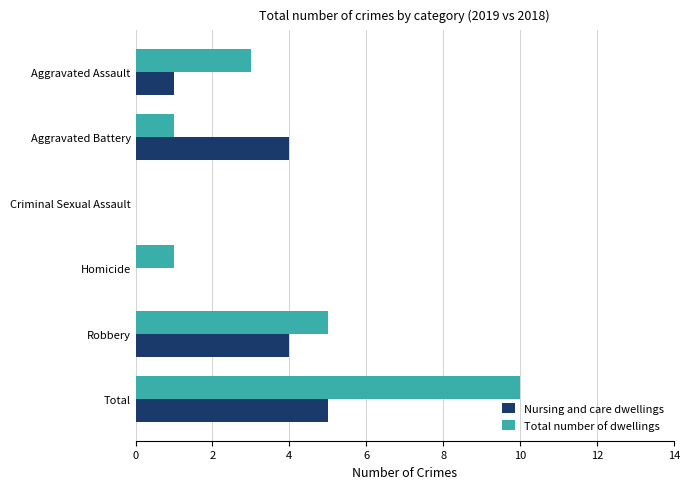

The Nursing and care dwellings series shows 0 at Homicide. True or false?

True